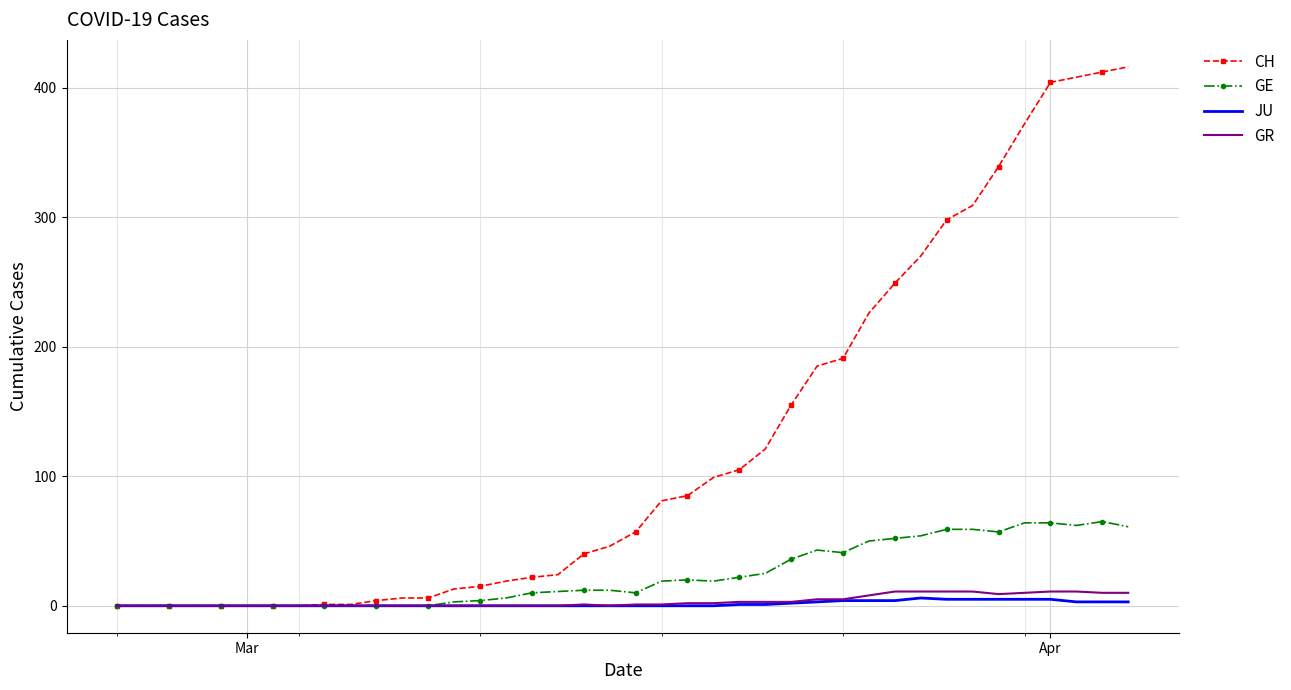

Which series has the largest range (max minus min)?

CH